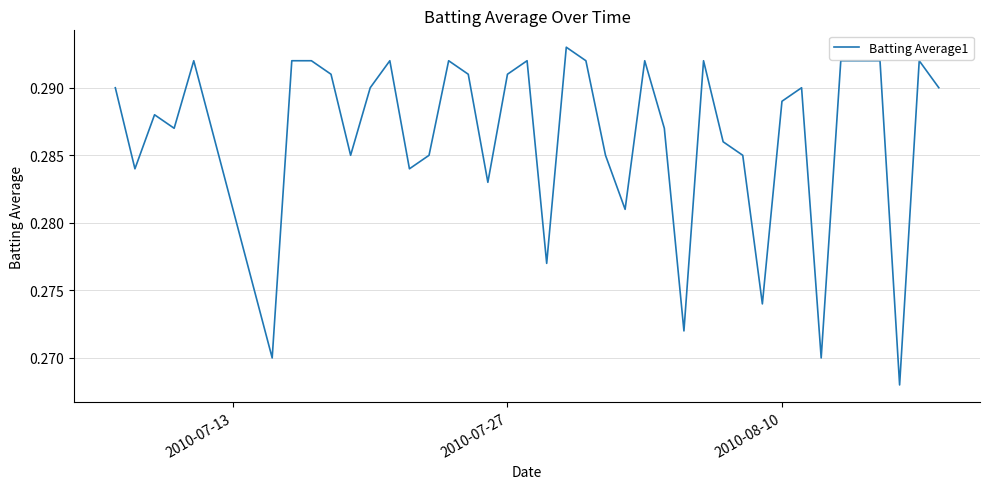

How many interior local valleys (lower than both neighbors) does the data have?

12